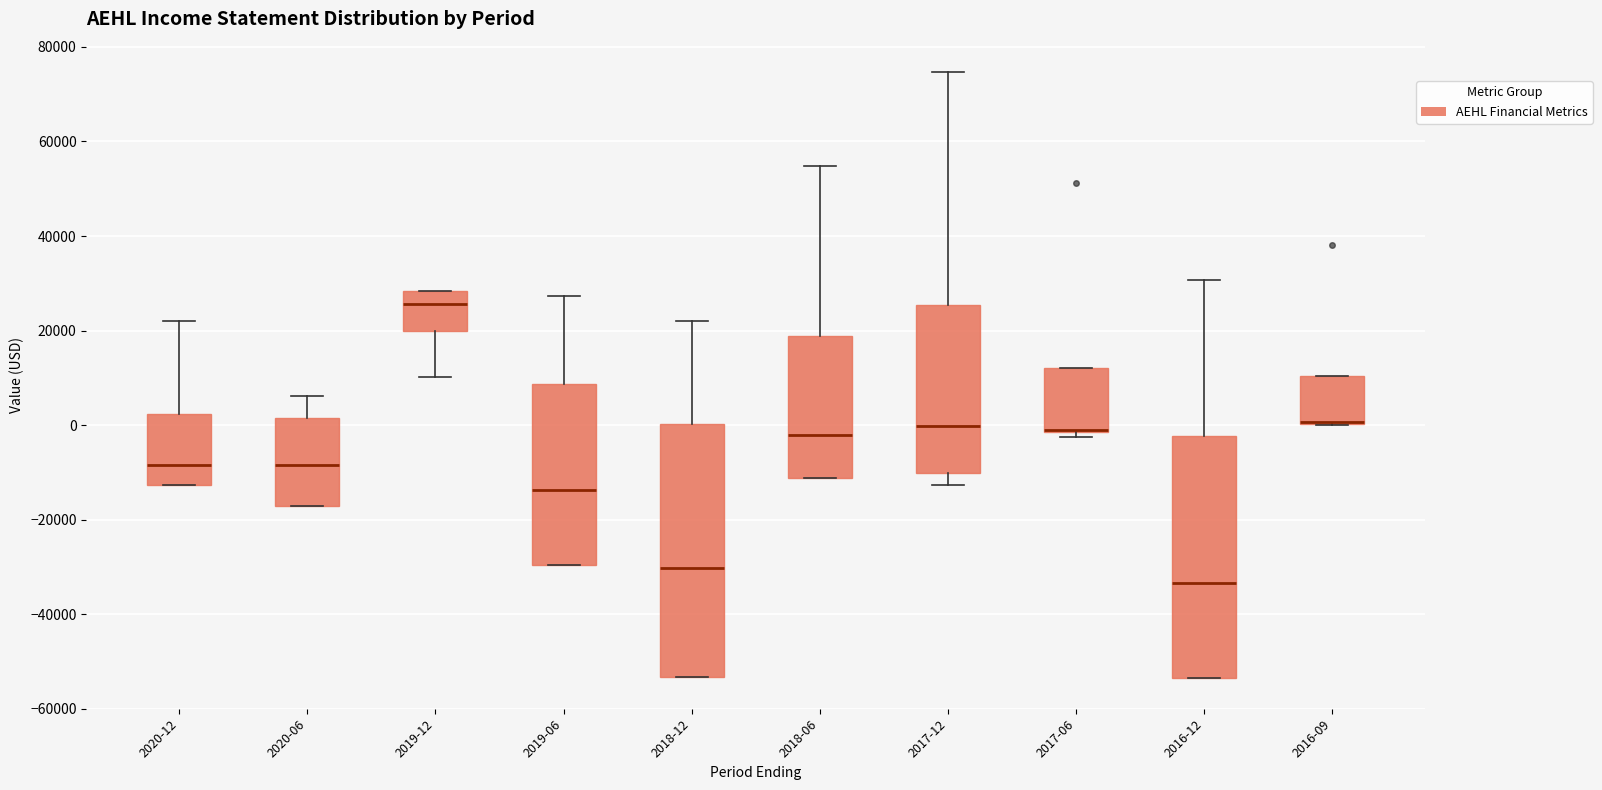

Where is the upper edge of the box for 2020-06 on the y-axis? The values are not printed on the chart, so give them approximately, as read against the axis.

2000